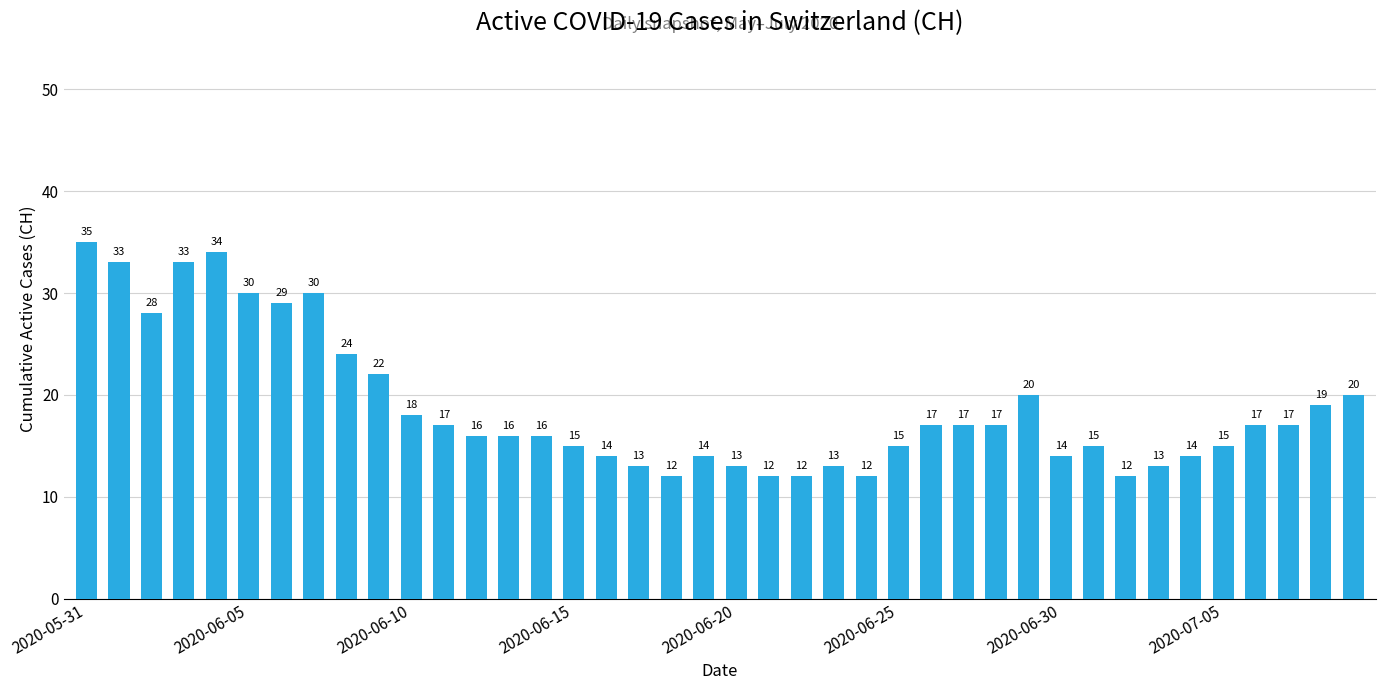

How many data points are less than 17?

20